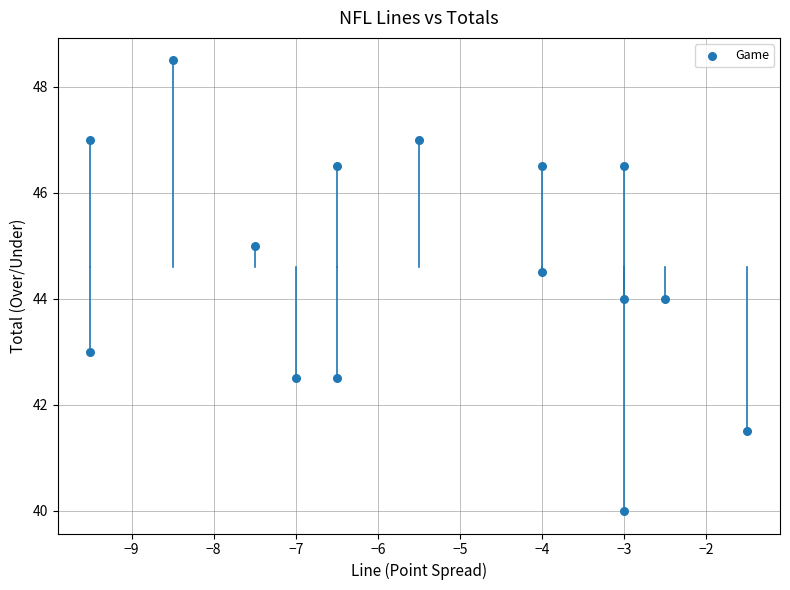

What is the range of Y values (max minus min)?

8.5